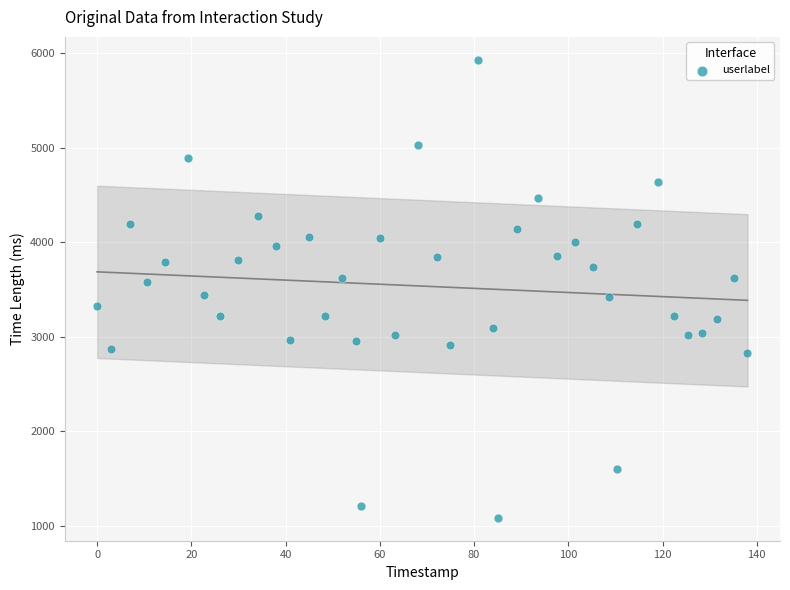

What is the range of Y values (max minus min)?

4841